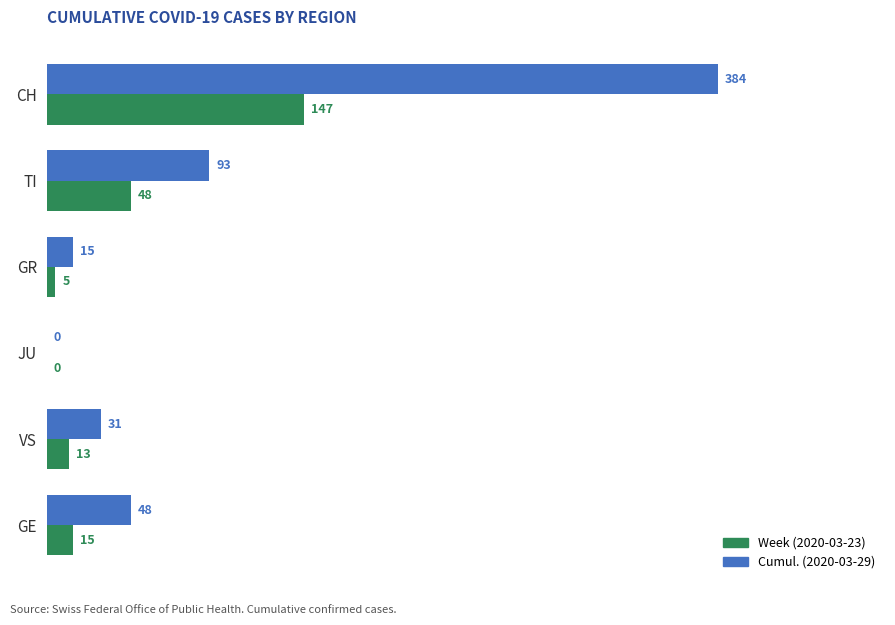

What is the total value across all series at VS?

44